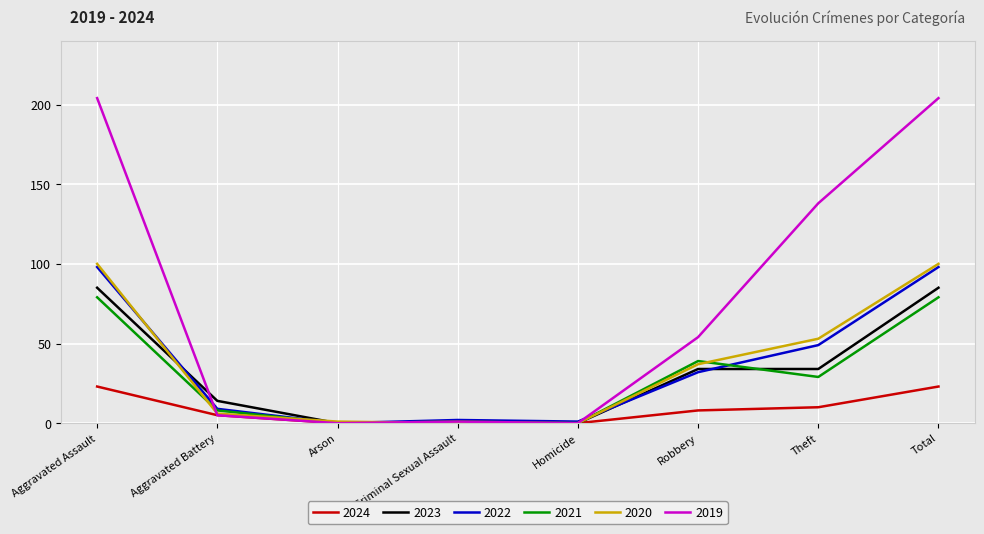

What is the difference between the maximum and minimum values in the 2019 series?

204